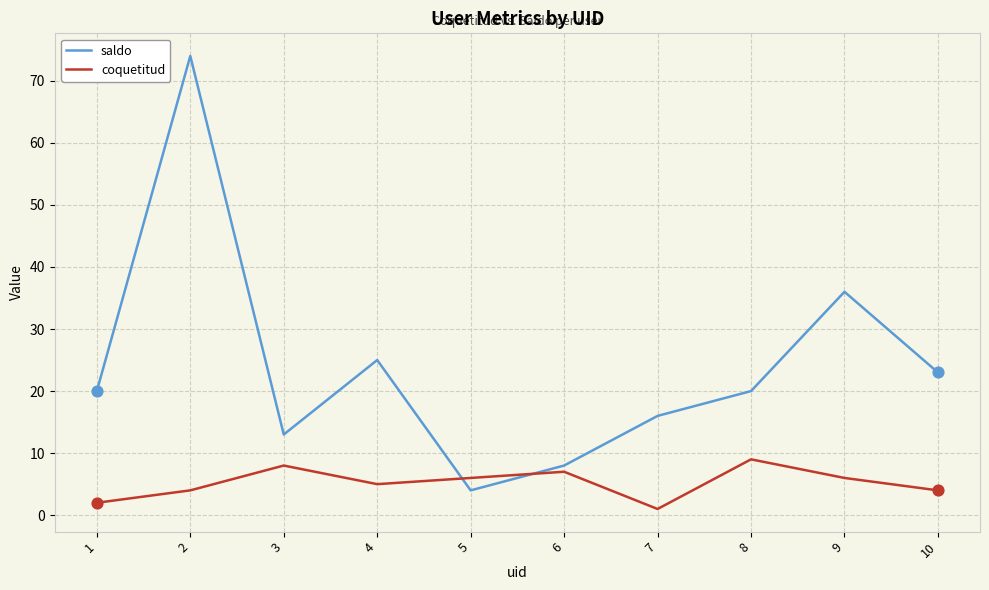

At which category is the sum across all series the highest?

2